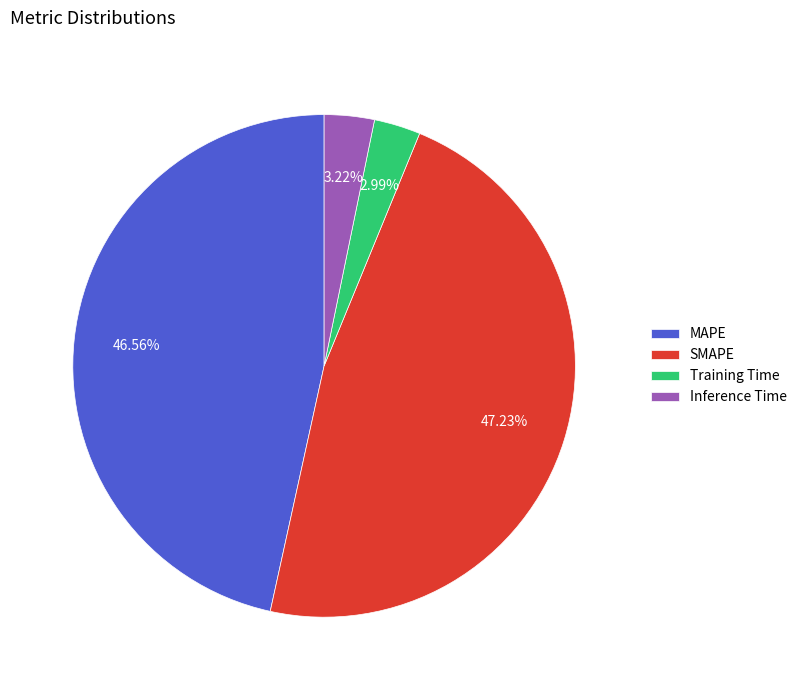

What portion of the pie excludes SMAPE?

52.8%